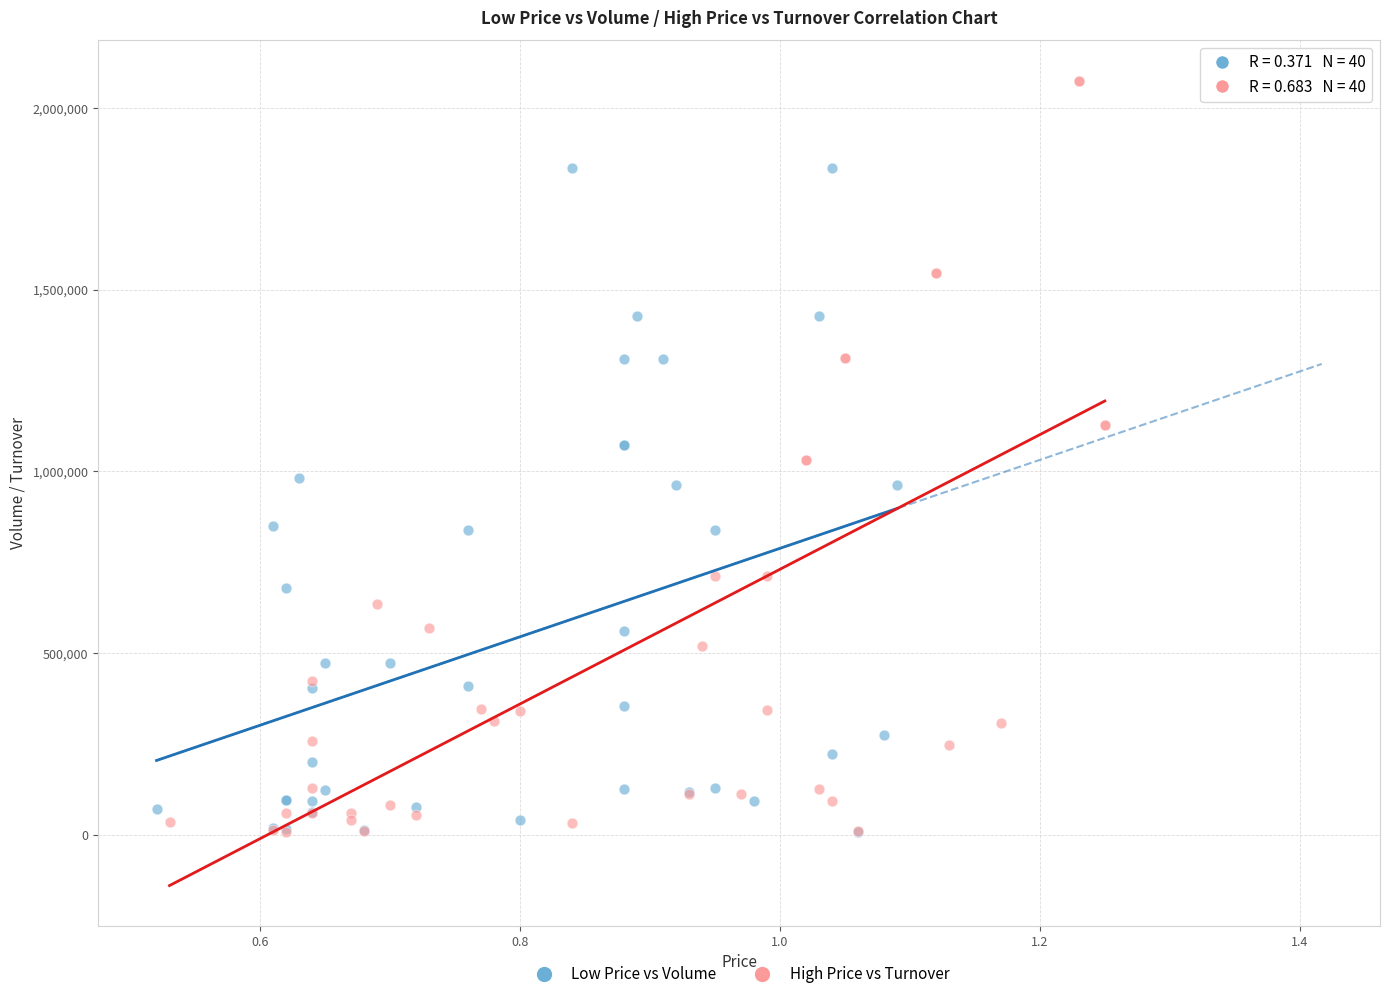

Which series has the largest Y range (max minus min)?

High Price vs Turnover